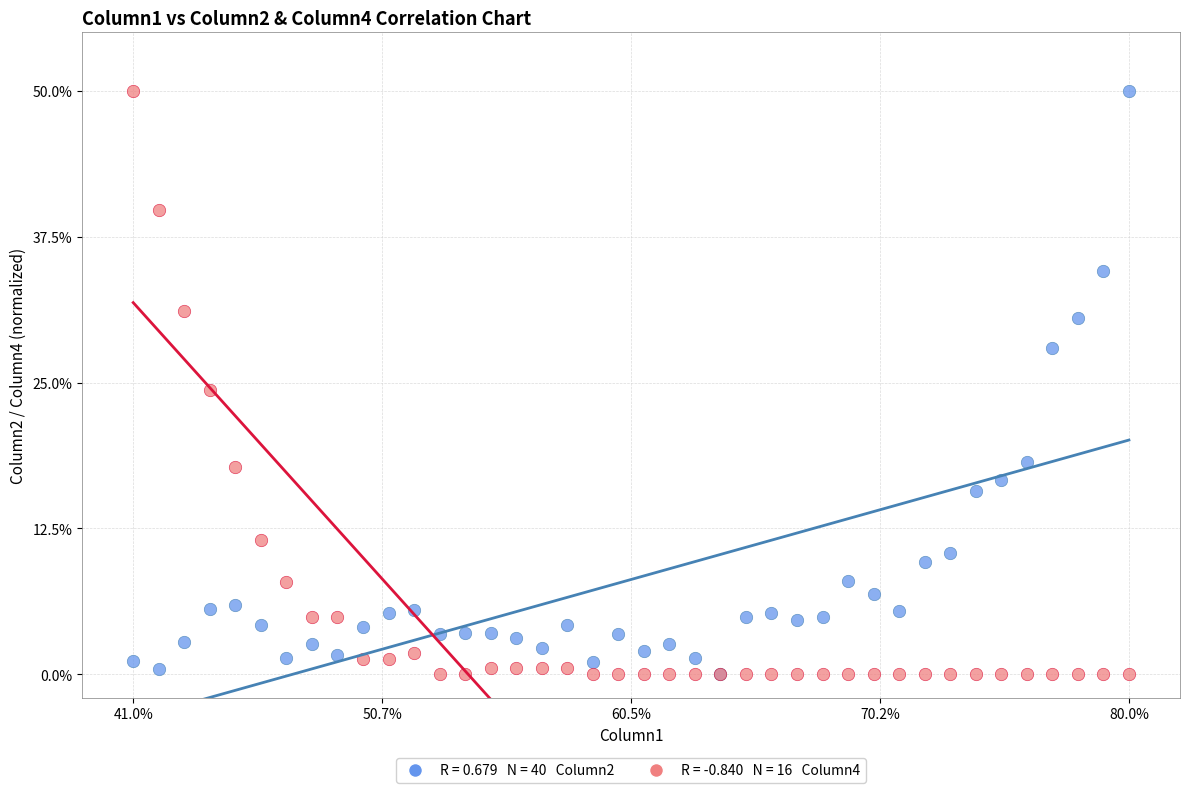

Across all series, what Y value is closest to 25?

24.4